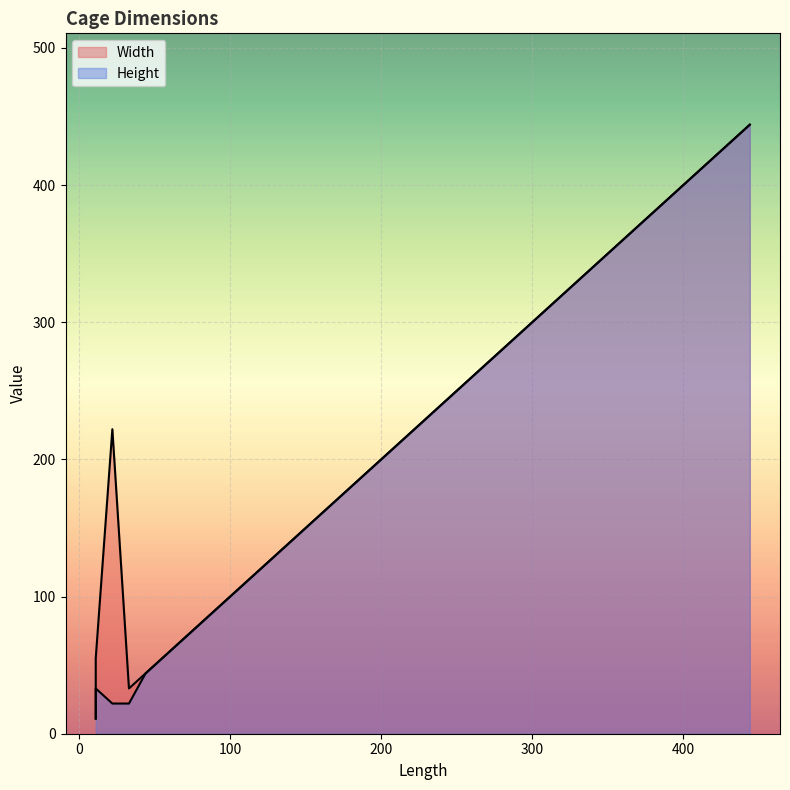

Which series changed the most between 11 and 444?

Width